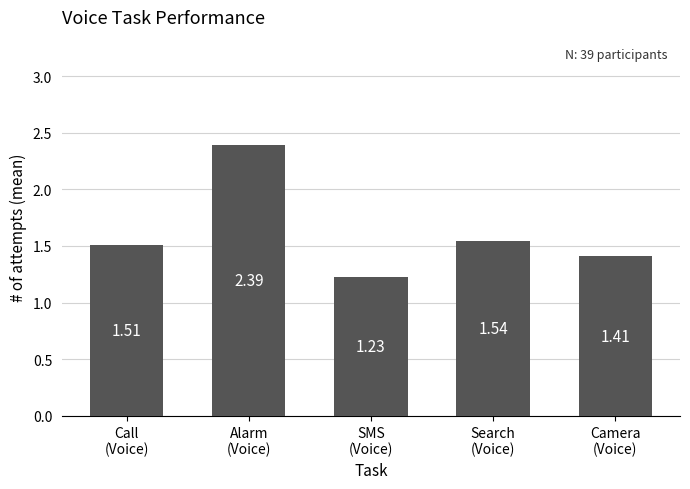

What is the sum of all values?

8.1